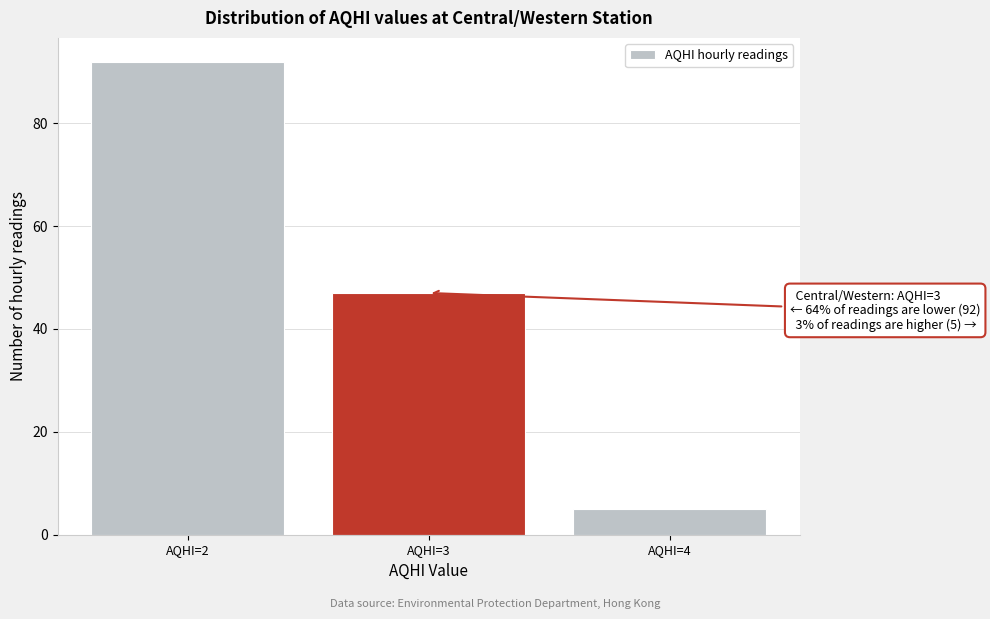

Reading left to right, list all the values displayed in this chart.

92	47	5